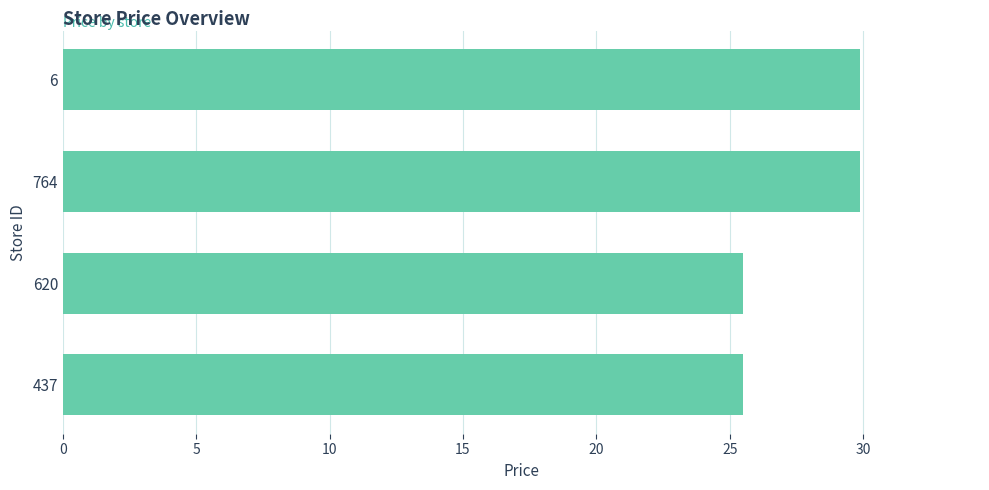

The chart shows a value of 25.5 at 620. True or false?

True